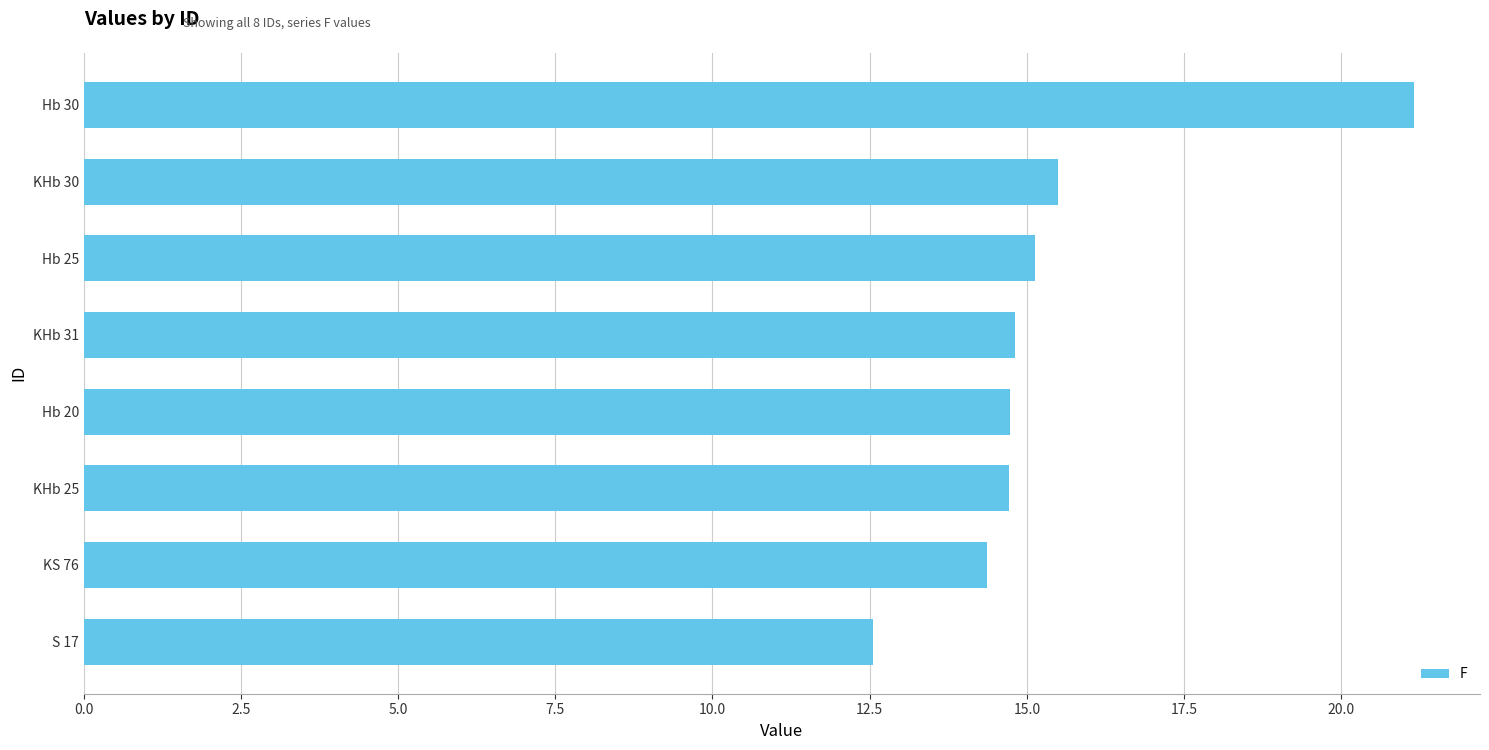

Which has a higher value, Hb 30 or Hb 25?

Hb 30